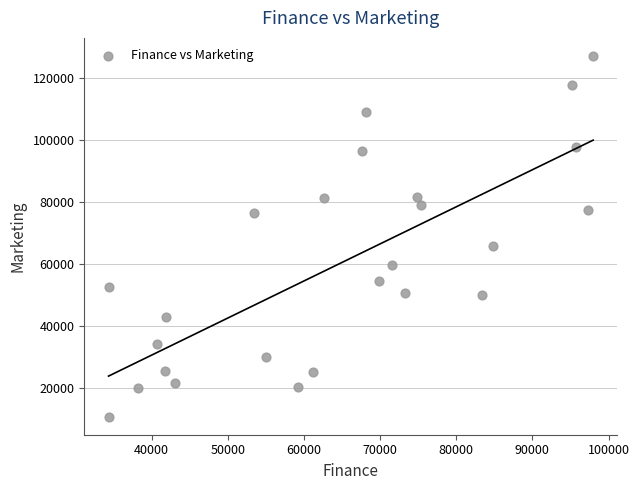

What Y value in the scatter plot is closest to 68901?

65925